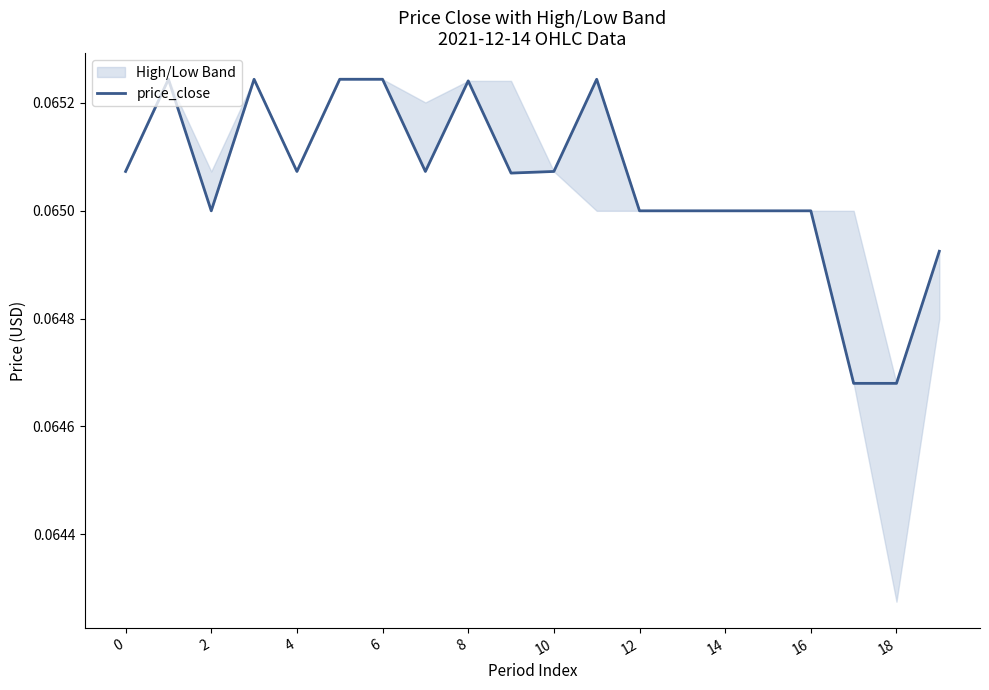

Is this an area chart (filled region under the line)?

No